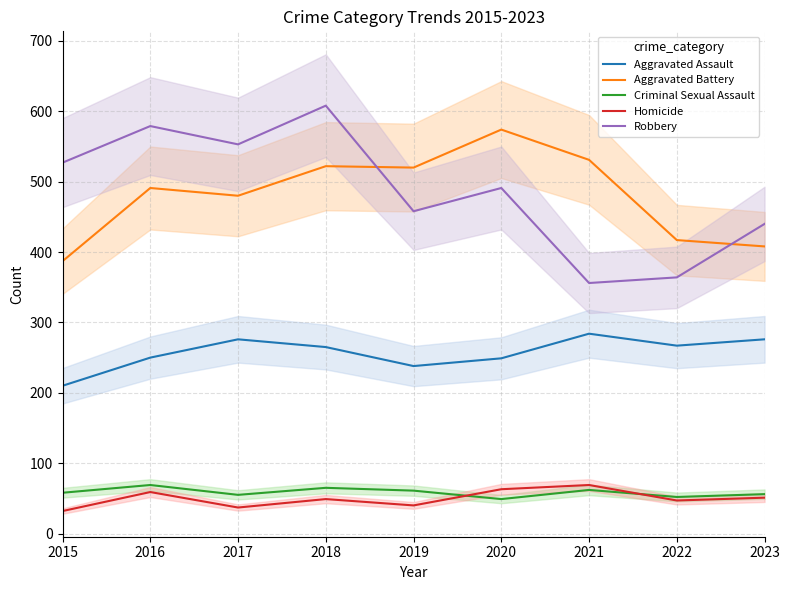

True or false: Criminal Sexual Assault has a value of 14 at 2022.

False